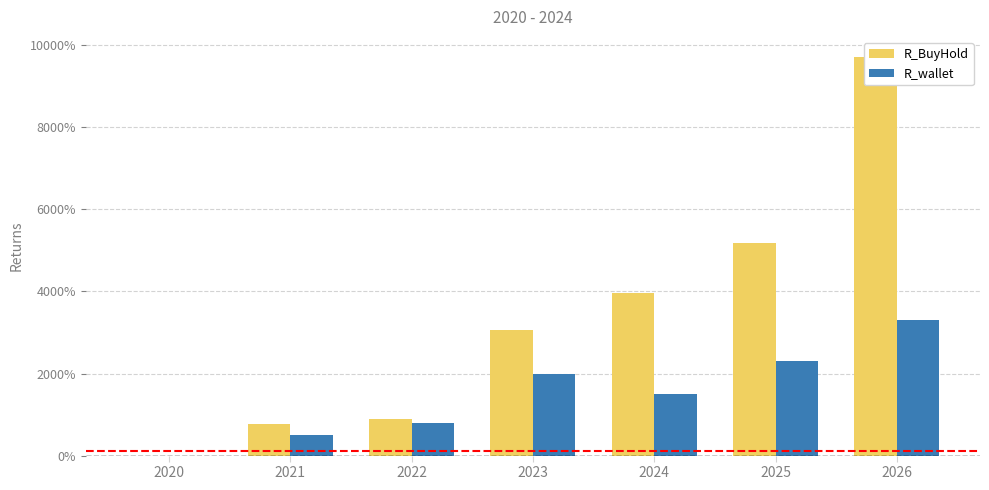

Which category has the highest value across all series?

2026